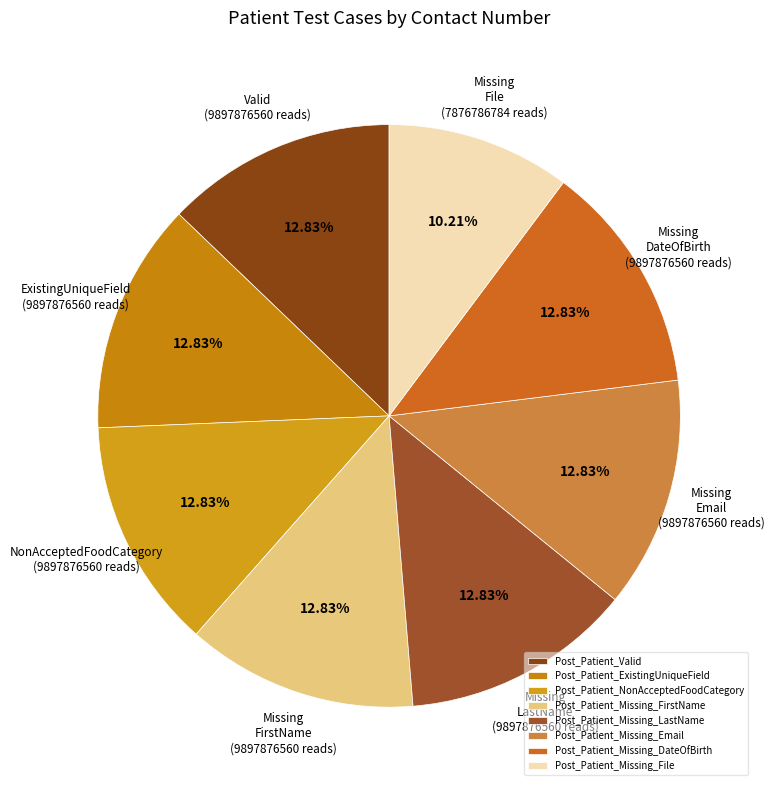

Which slice is the largest?

Post_Patient_Valid